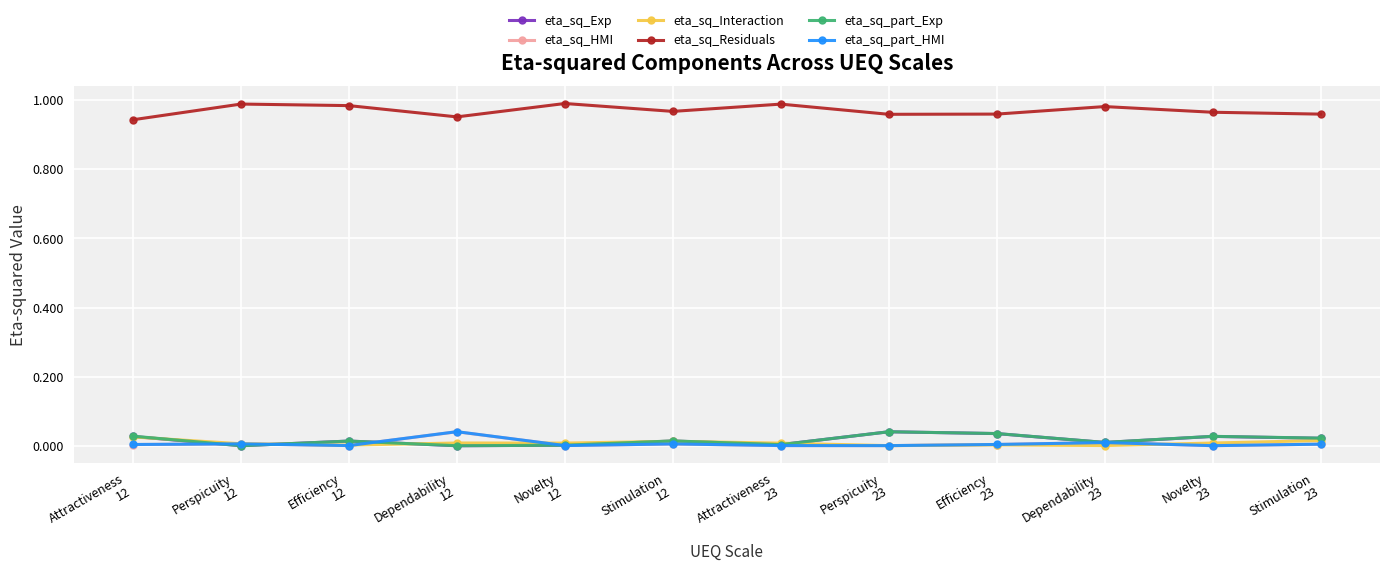

True or false: eta_sq_Residuals and eta_sq_part_Exp cross at least once.

False